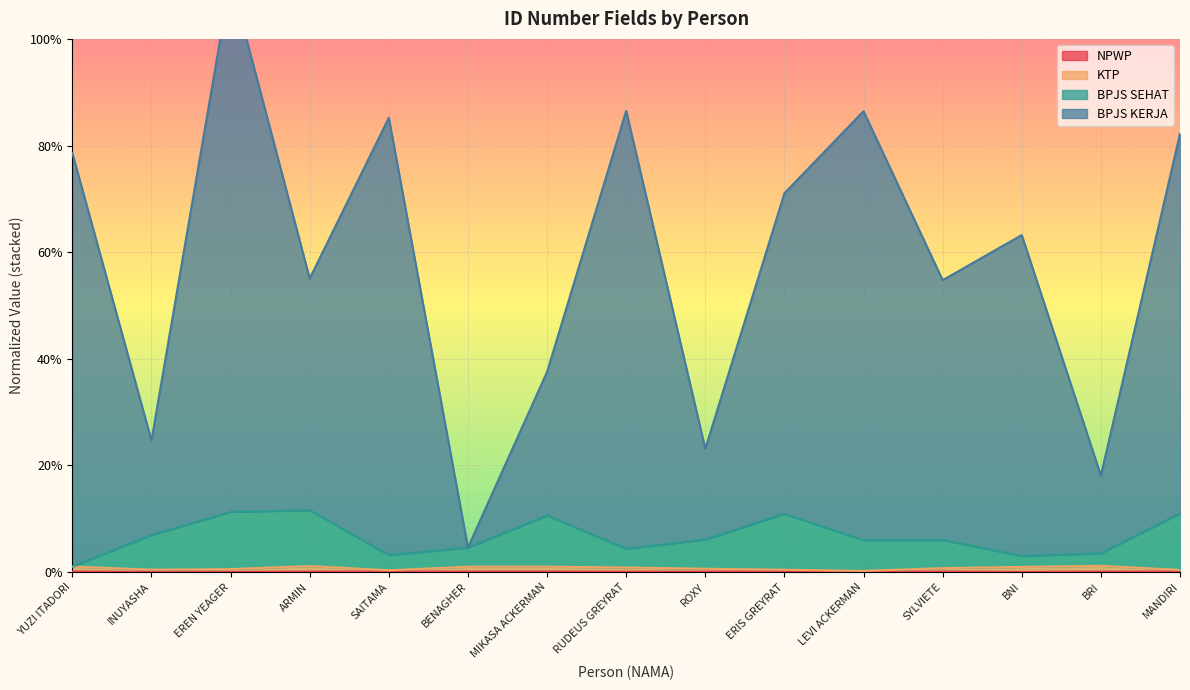

Which category has the highest value across all series?

EREN YEAGER